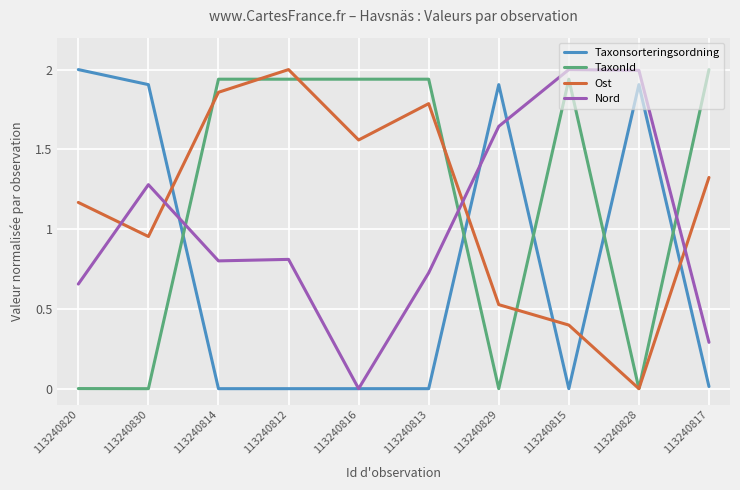

How many times do Taxonsorteringsordning and TaxonId cross each other?

5